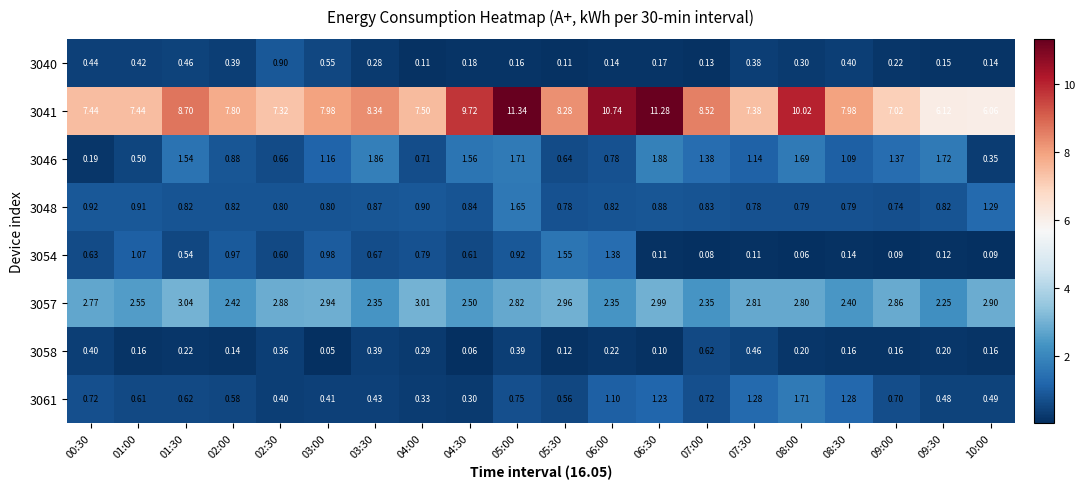

Is the value of 3048 at 09:30 greater than the value of 3057 at 02:30?

No